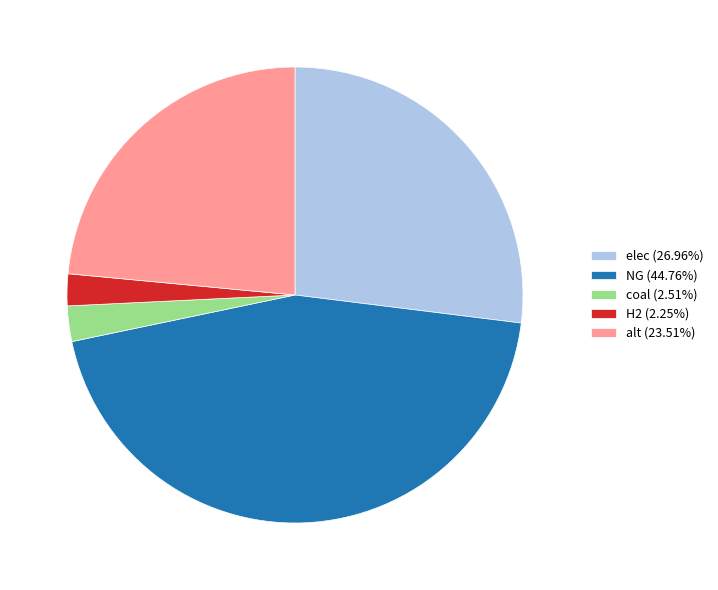

Count the number of slices in the pie.

5